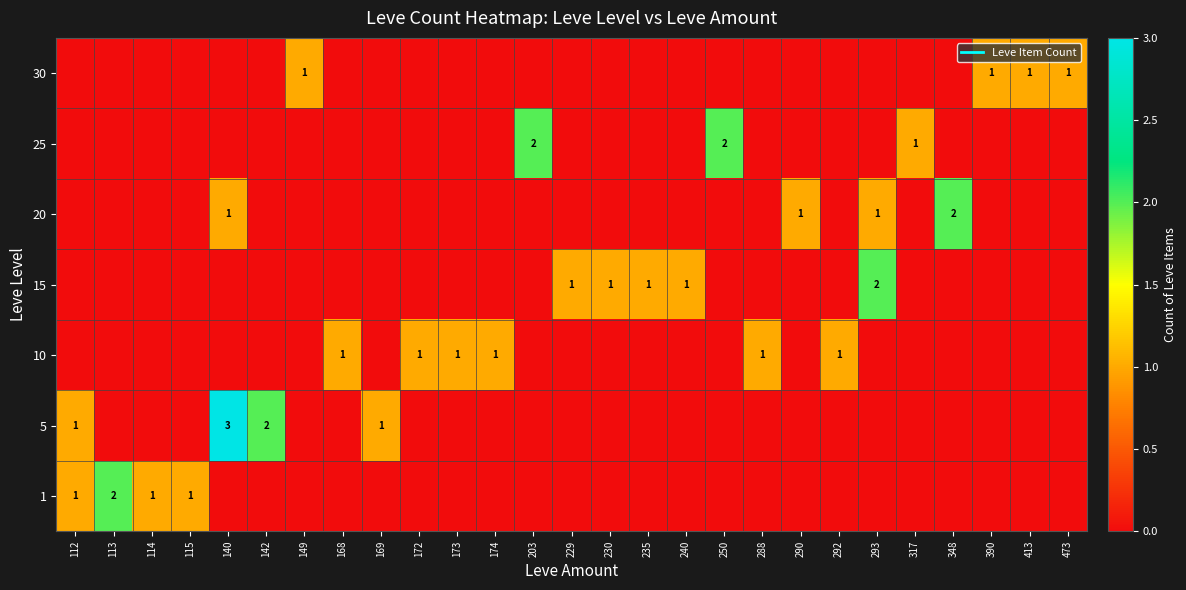

Is it true that 10 equals 0 at 390?

True